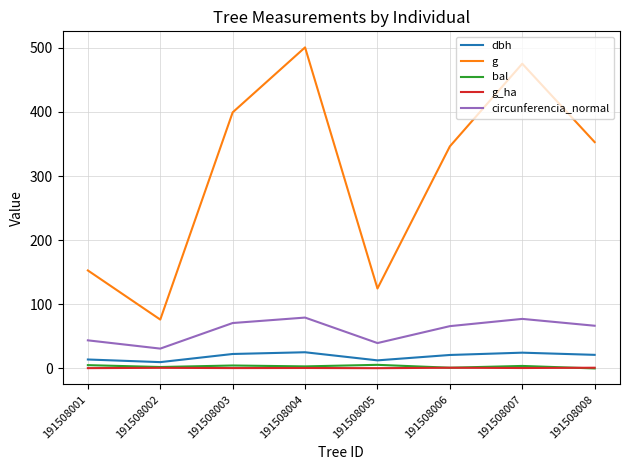

The value of g at 191508006 is 196.7. True or false?

False